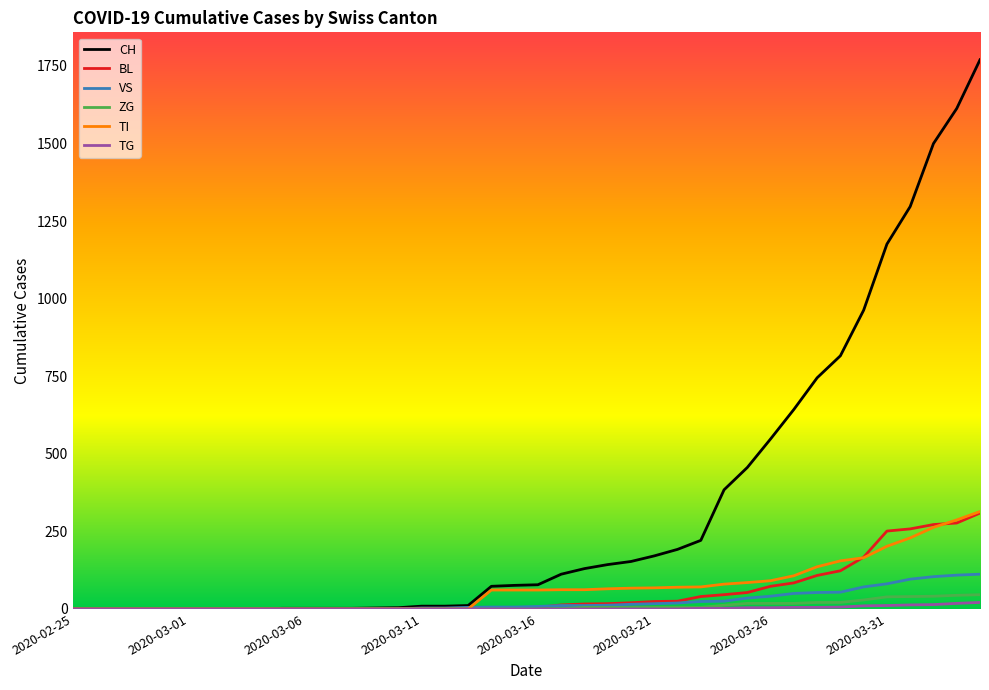

Which series has the largest range (max minus min)?

CH